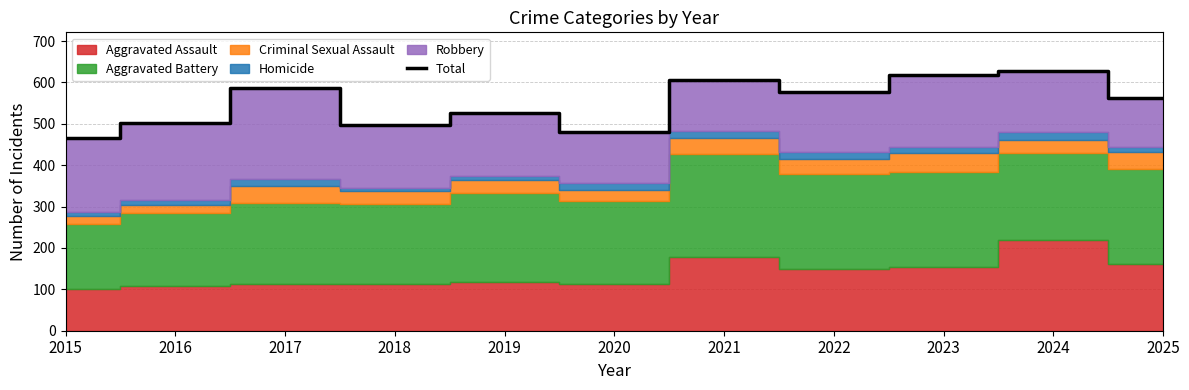

The chart shows a value of 525 at 2019. True or false?

True